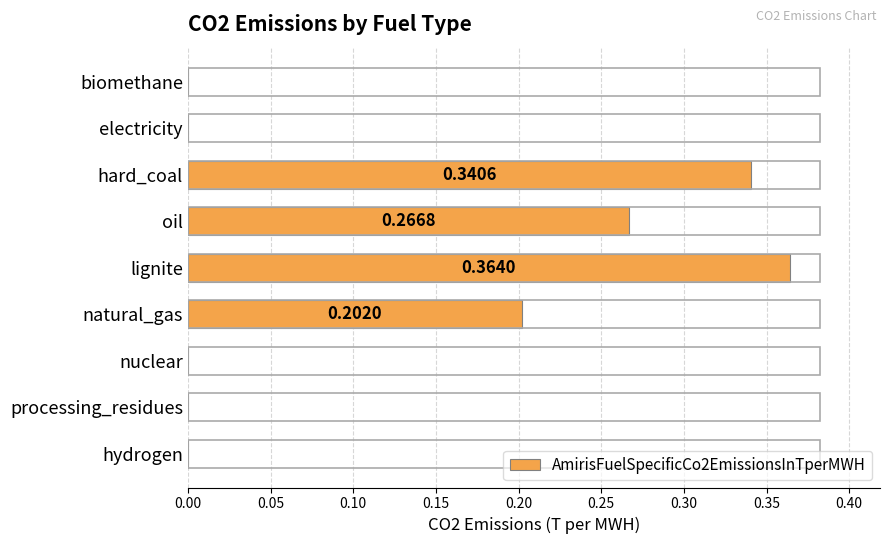

Reading right to left, what are all the values shown in this chart?

0.0	0.0	0.0	0.2	0.4	0.3	0.3	0.0	0.0